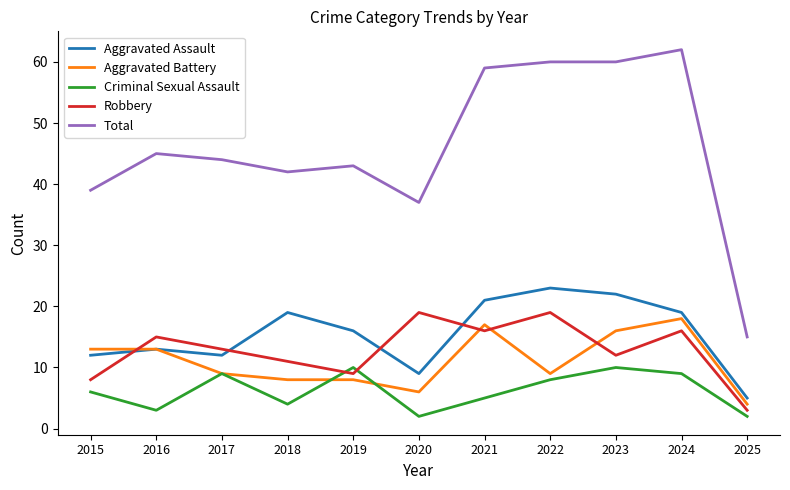

Where is Robbery nearest to the value 11?

2018